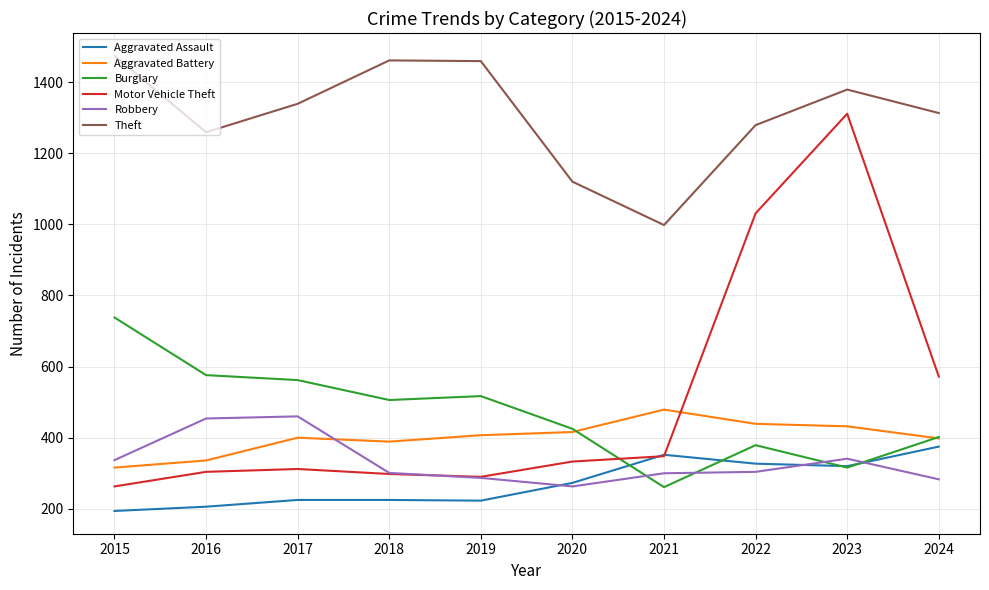

True or false: Theft and Burglary cross at least once.

False